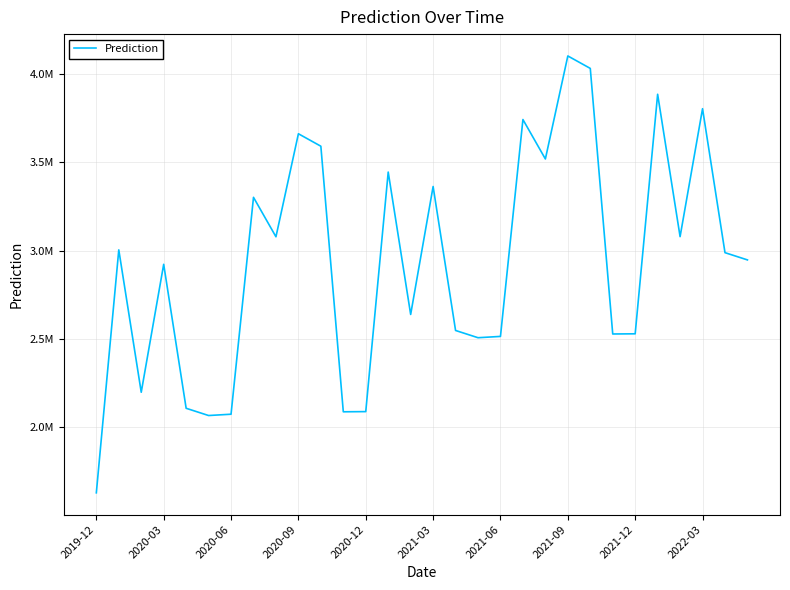

At which label is the value closest to 2864988?

2020-03